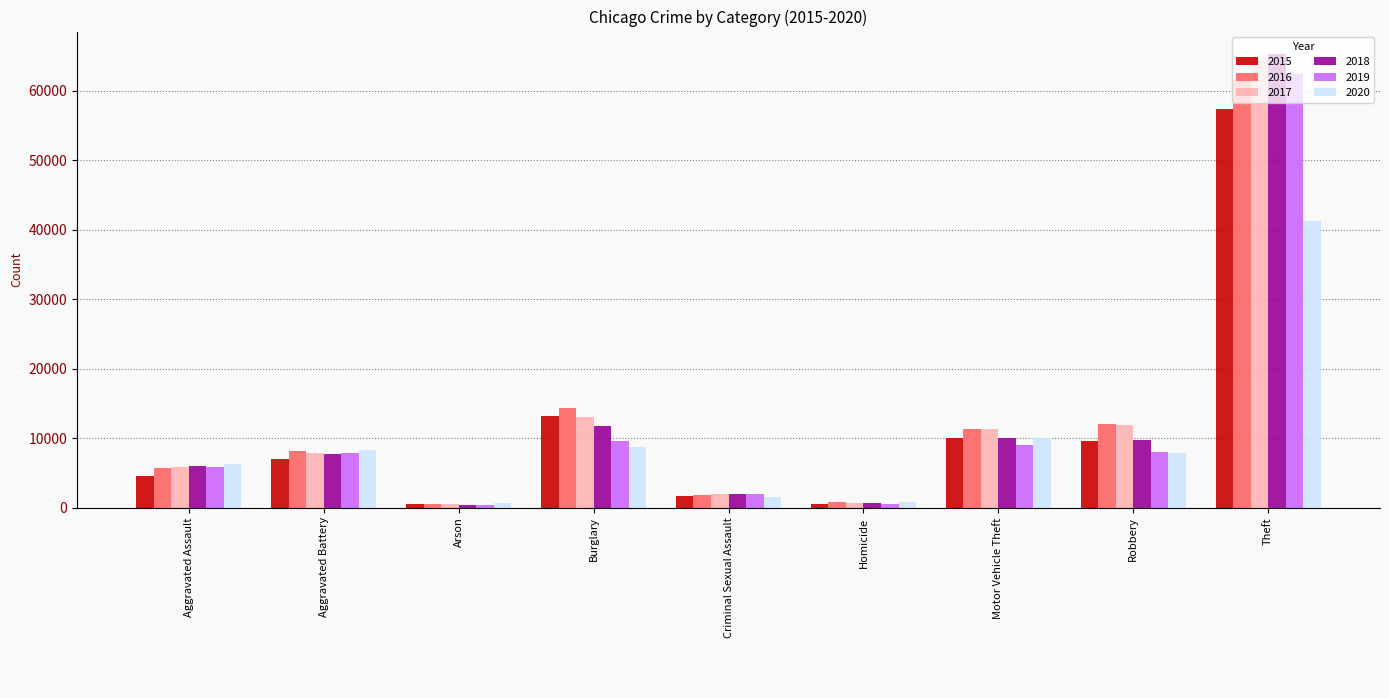

The 2019 series shows 1900 at Criminal Sexual Assault. True or false?

True